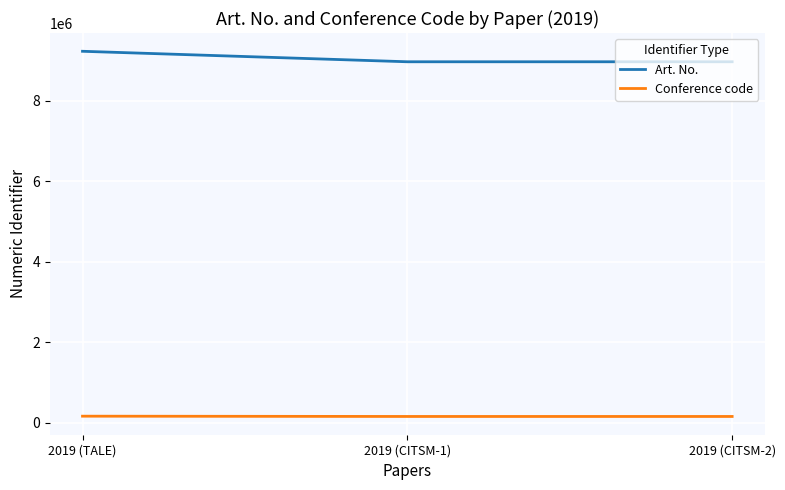

The Art. No. series shows 8965341 at 2019 (CITSM-1). True or false?

True